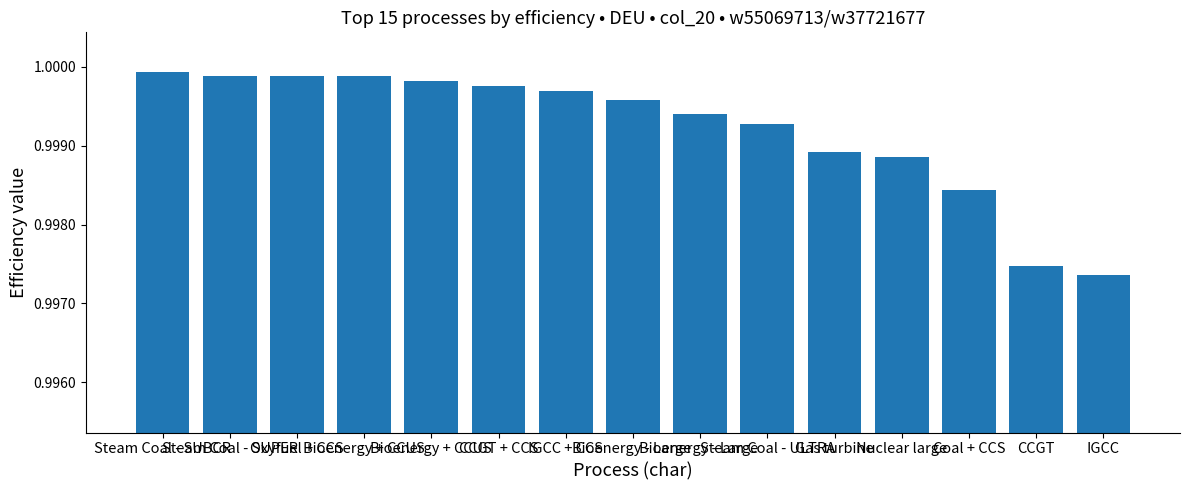

Are the bars horizontal?

No